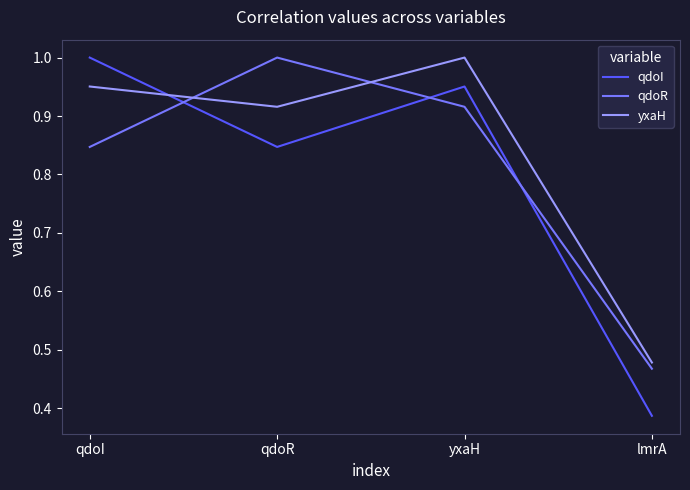

In qdoI, how many points are lower than both neighbors (excluding endpoints)?

1